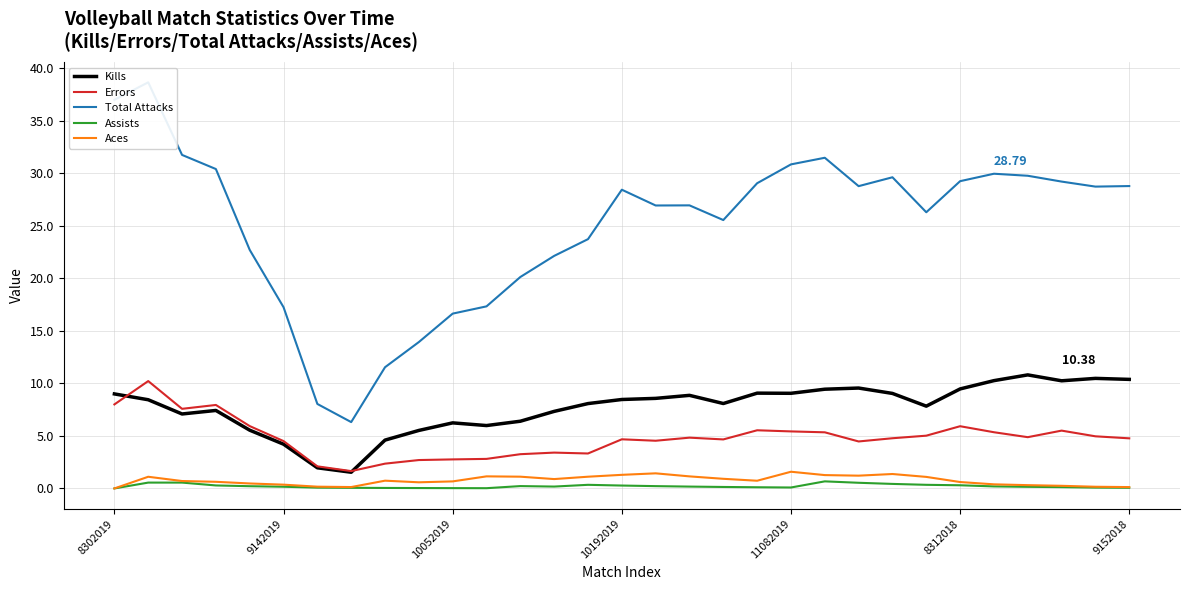

Reading left to right, list all the values displayed in this chart.

Kills: 9.0	8.4	7.1	7.4	5.5	4.2	2.0	1.5	4.6	5.5	6.2	6.0	6.4	7.3	8.1	8.5	8.6	8.9	8.1	9.1	9.1	9.4	9.6	9.0	7.8	9.5	10.3	10.8	10.2	10.5	10.4
Errors: 8.0	10.2	7.6	7.9	5.9	4.5	2.1	1.7	2.4	2.7	2.8	2.8	3.3	3.4	3.3	4.7	4.5	4.8	4.7	5.5	5.4	5.3	4.5	4.8	5.0	5.9	5.4	4.9	5.5	5.0	4.8
Total Attacks: 37.0	38.7	31.8	30.4	22.7	17.3	8.0	6.3	11.5	13.9	16.6	17.3	20.1	22.1	23.7	28.4	26.9	27.0	25.6	29.1	30.9	31.5	28.8	29.6	26.3	29.3	30.0	29.8	29.2	28.7	28.8
Assists: 0.0	0.6	0.6	0.3	0.2	0.2	0.1	0.1	0.0	0.0	0.0	0.0	0.2	0.2	0.3	0.3	0.2	0.2	0.1	0.1	0.1	0.7	0.5	0.4	0.3	0.3	0.2	0.2	0.1	0.1	0.1
Aces: 0.0	1.1	0.7	0.6	0.5	0.4	0.2	0.1	0.7	0.6	0.7	1.1	1.1	0.9	1.1	1.3	1.4	1.1	0.9	0.7	1.6	1.3	1.2	1.4	1.1	0.6	0.4	0.3	0.2	0.2	0.1